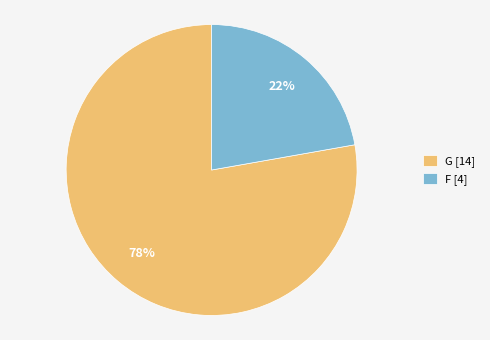

How many slices are in this pie chart?

2